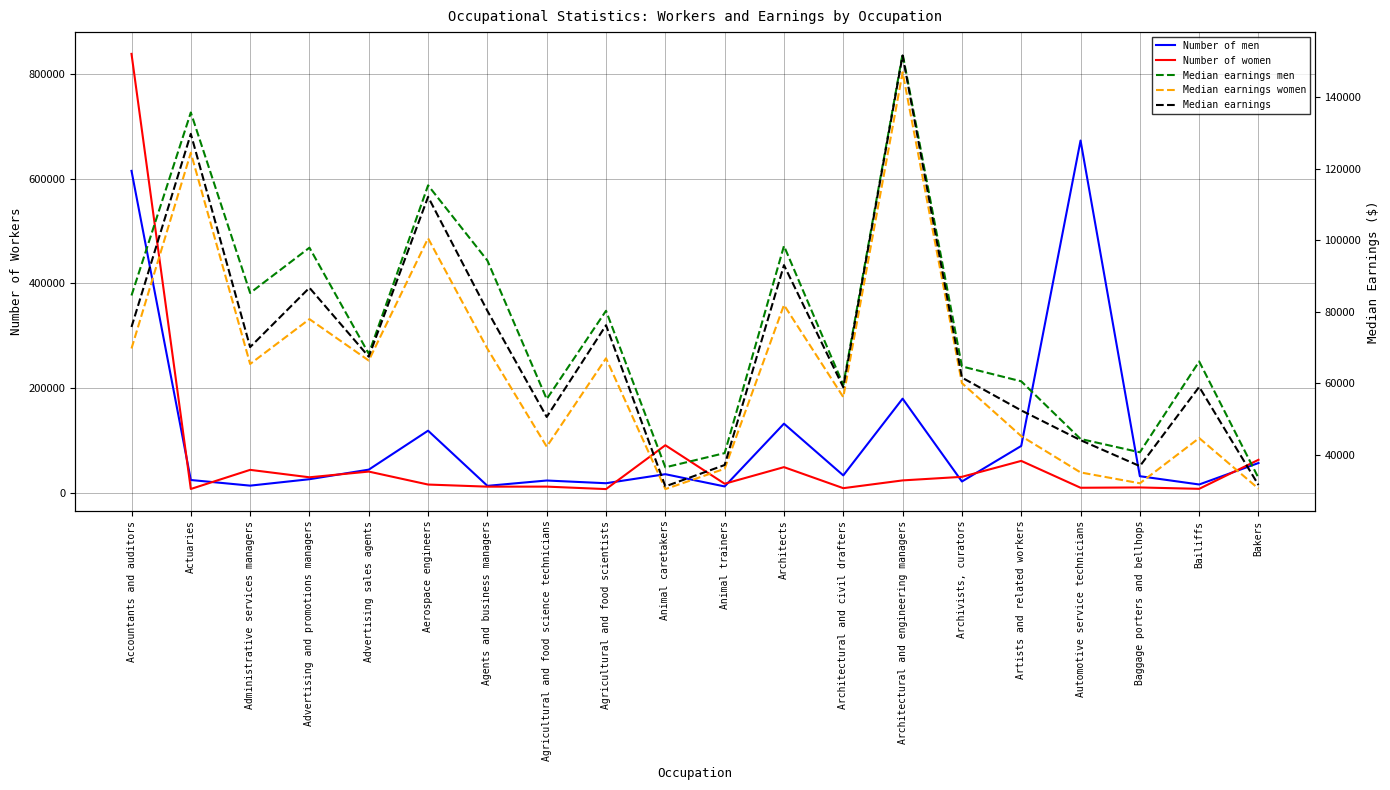

Which has a higher value, Actuaries or Agents and business managers?

Actuaries